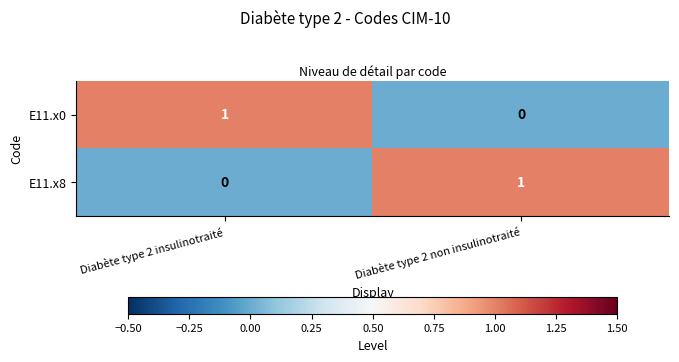

Reading left to right, what are all the values shown in this chart?

E11.x0: 1	0
E11.x8: 0	1